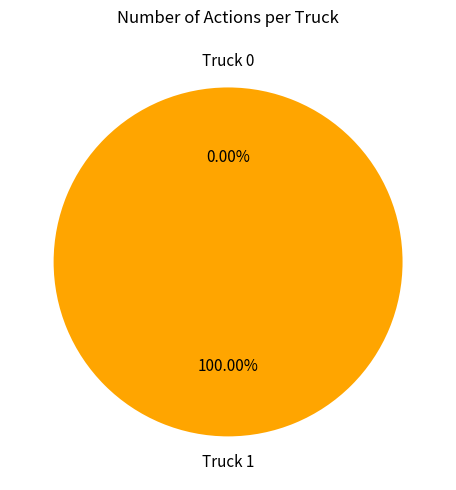

Rank the categories by value from highest to lowest.

Truck 1, Truck 0